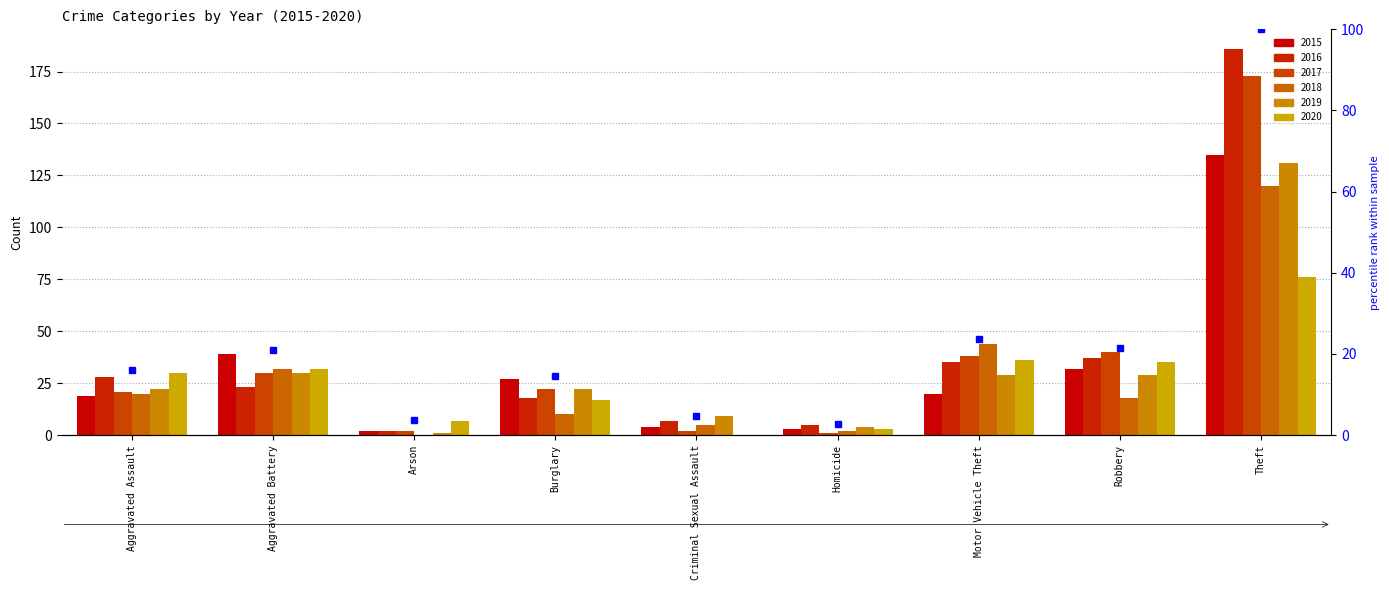

Between Aggravated Assault and Arson, which is larger?

Aggravated Assault